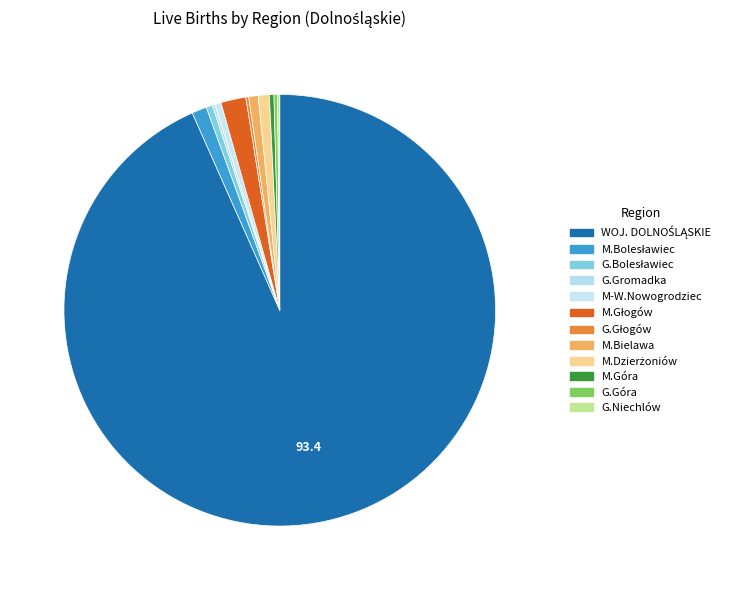

Count the number of slices in the pie.

12